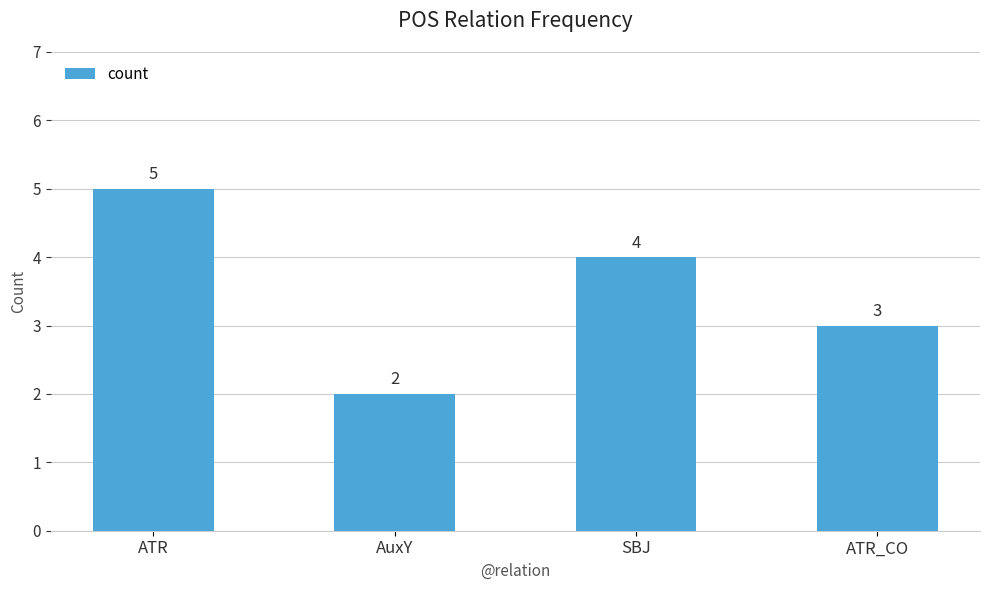

The value at ATR is 8. True or false?

False